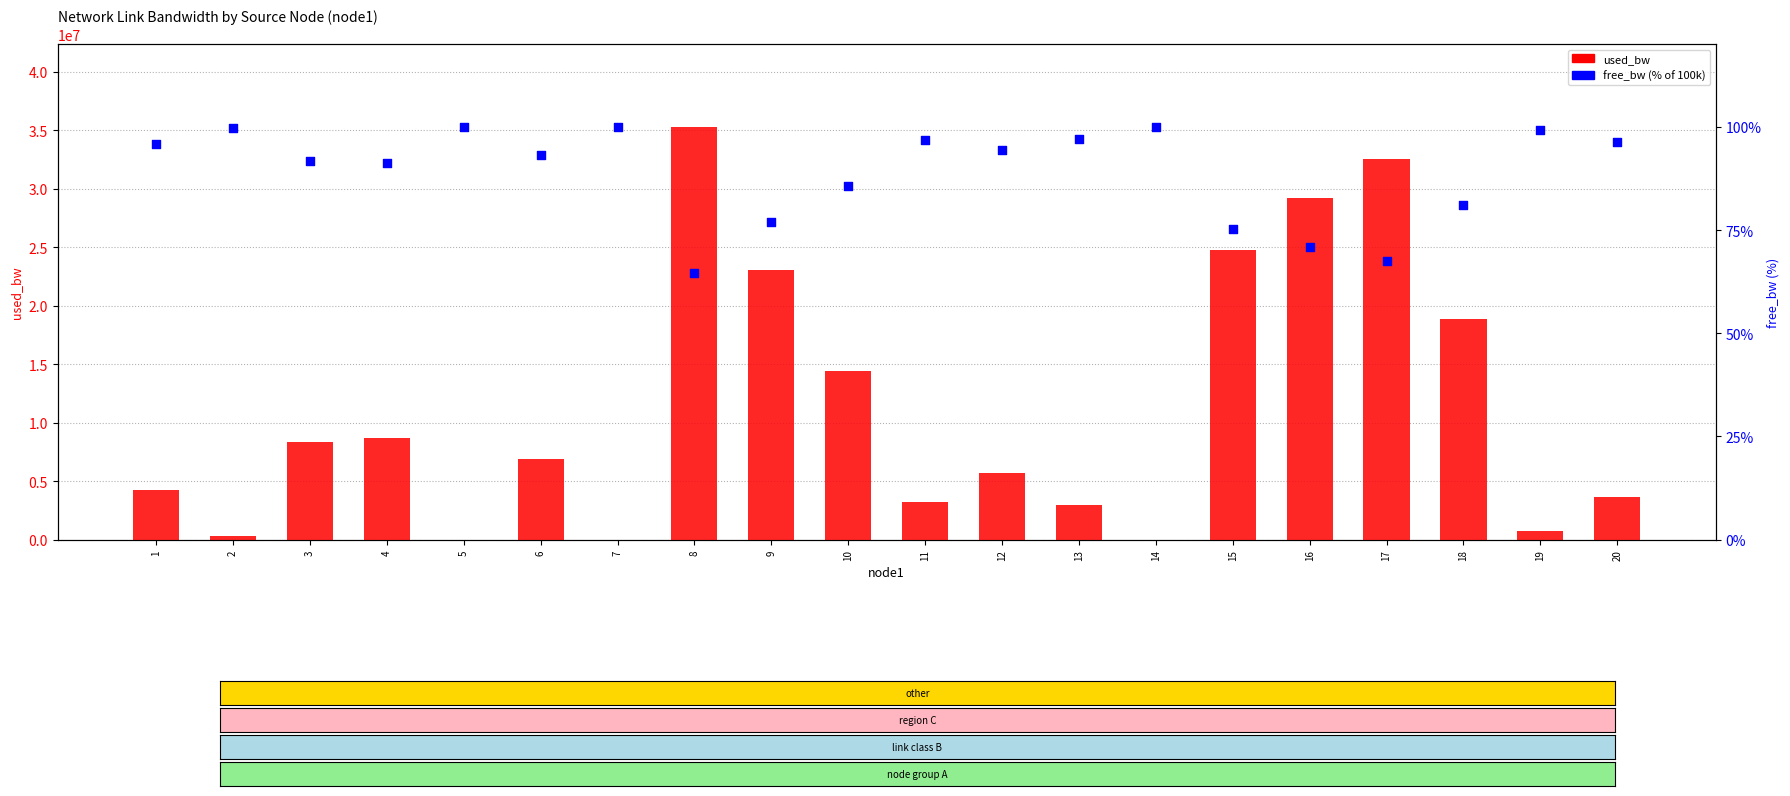

Is the value of used_bw at 5 greater than the value of free_bw (% of 100k) at 2?

Yes